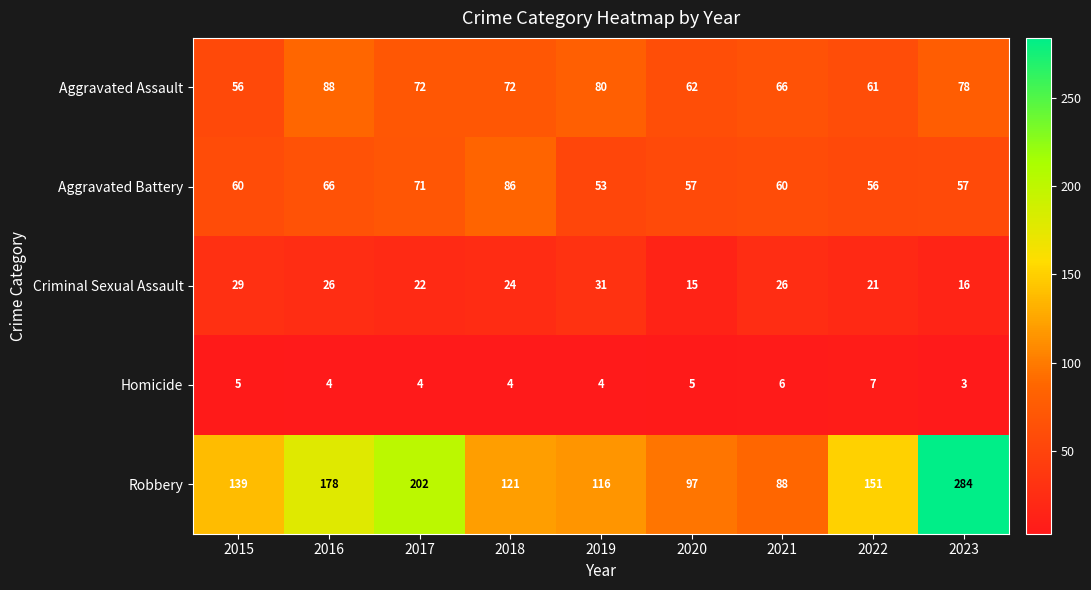

Which series has the largest total across all categories?

Robbery